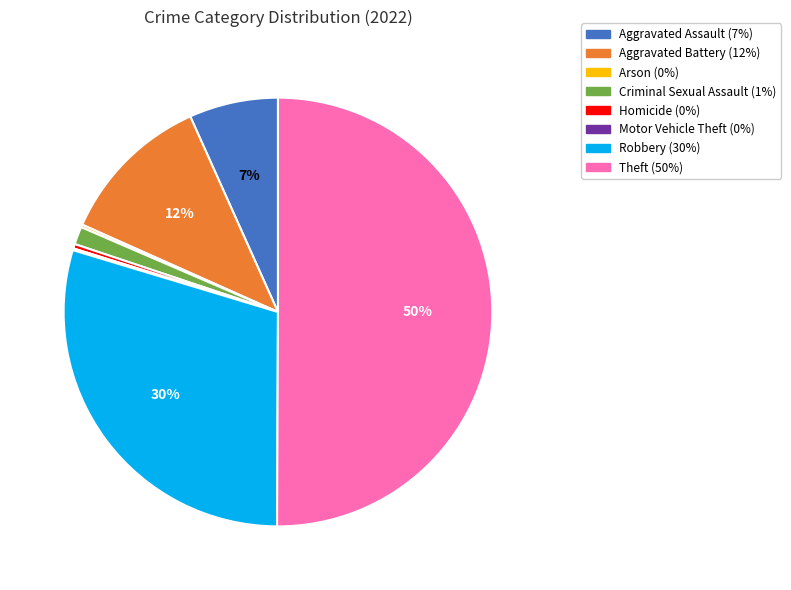

Which slice represents more than half of the pie?

Theft